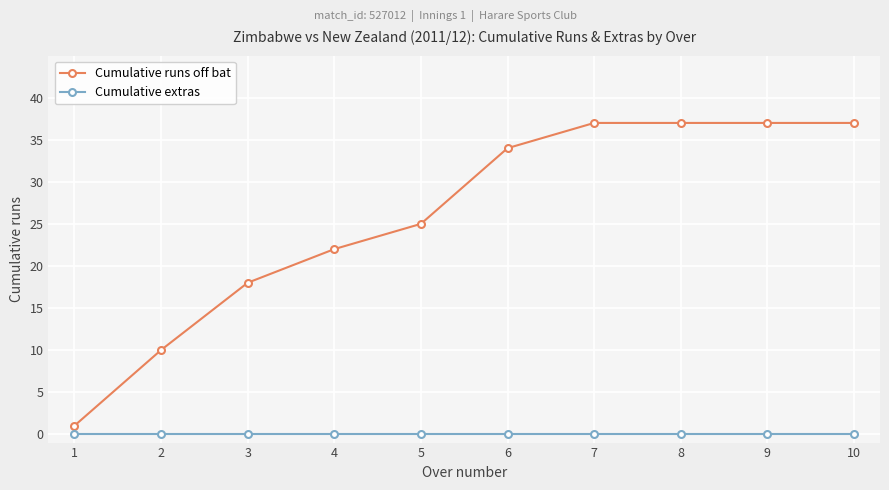

Reading left to right, what are all the values shown in this chart?

Cumulative runs off bat: 1=1	2=10	3=18	4=22	5=25	6=34	7=37	8=37	9=37	10=37
Cumulative extras: 1=0	2=0	3=0	4=0	5=0	6=0	7=0	8=0	9=0	10=0